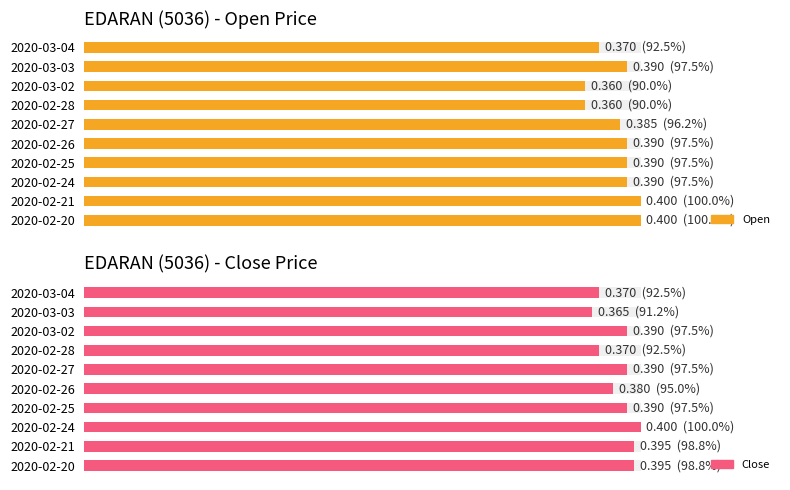

Rank the series by their average value, from highest to lowest.

close, open